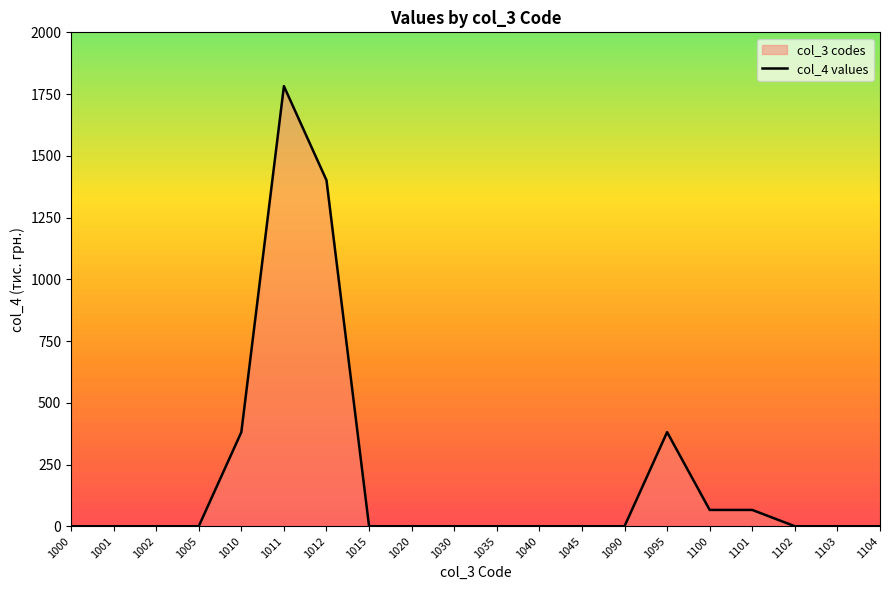

Reading left to right, what are all the values shown in this chart?

1000=0	1001=0	1002=0	1005=0	1010=381	1011=1782	1012=1401	1015=0	1020=0	1030=0	1035=0	1040=0	1045=0	1090=0	1095=381	1100=66	1101=66	1102=0	1103=0	1104=0